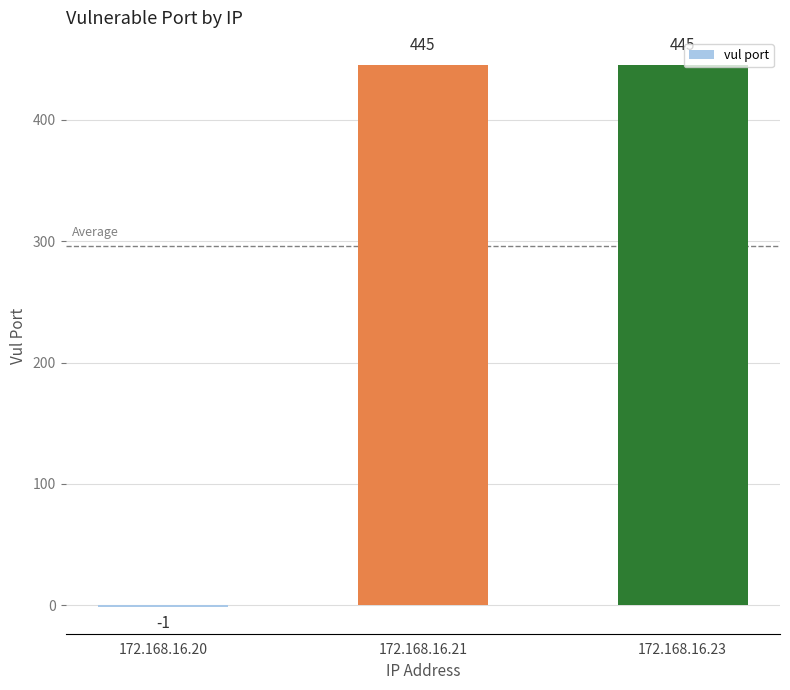

How many positive values are there?

2